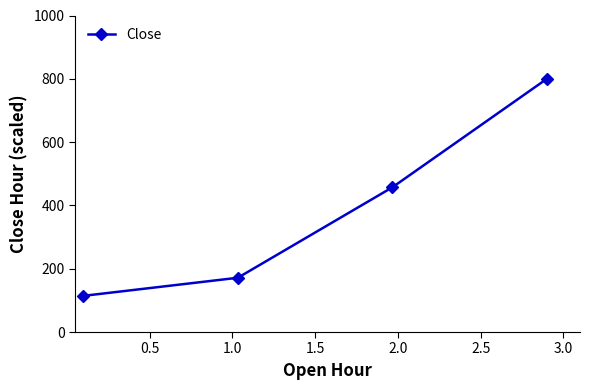

What is the value of the 2nd point from the left?

171.4